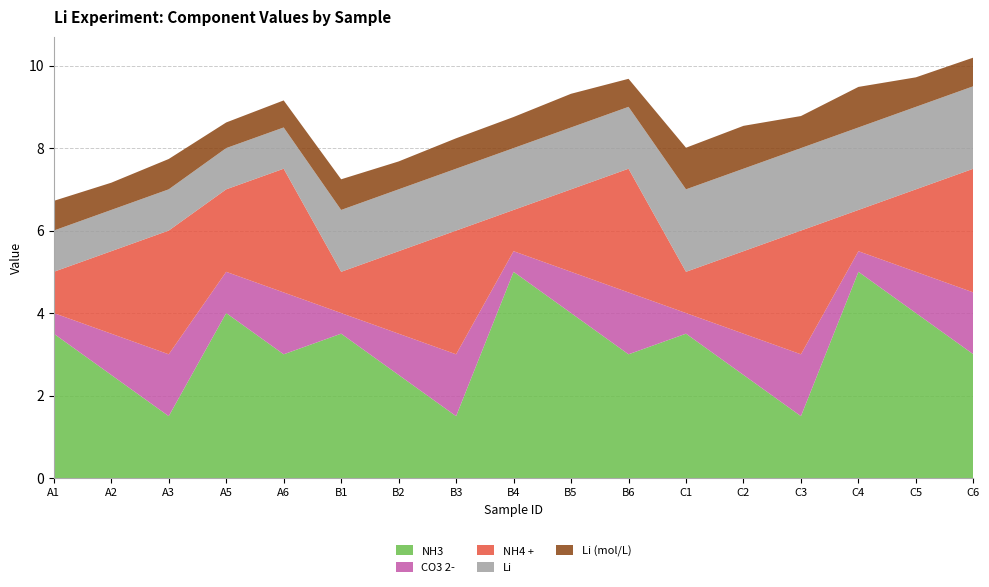

Reading right to left, list all the values displayed in this chart.

NH3: C6=3.0	C5=4.0	C4=5.0	C3=1.5	C2=2.5	C1=3.5	B6=3.0	B5=4.0	B4=5.0	B3=1.5	B2=2.5	B1=3.5	A6=3.0	A5=4.0	A3=1.5	A2=2.5	A1=3.5
CO3 2-: C6=1.5	C5=1.0	C4=0.5	C3=1.5	C2=1.0	C1=0.5	B6=1.5	B5=1.0	B4=0.5	B3=1.5	B2=1.0	B1=0.5	A6=1.5	A5=1.0	A3=1.5	A2=1.0	A1=0.5
NH4 +: C6=3.0	C5=2.0	C4=1.0	C3=3.0	C2=2.0	C1=1.0	B6=3.0	B5=2.0	B4=1.0	B3=3.0	B2=2.0	B1=1.0	A6=3.0	A5=2.0	A3=3.0	A2=2.0	A1=1.0
Li: C6=2.0	C5=2.0	C4=2.0	C3=2.0	C2=2.0	C1=2.0	B6=1.5	B5=1.5	B4=1.5	B3=1.5	B2=1.5	B1=1.5	A6=1.0	A5=1.0	A3=1.0	A2=1.0	A1=1.0
Li (mol/L): C6=0.7	C5=0.7	C4=1.0	C3=0.8	C2=1.0	C1=1.0	B6=0.7	B5=0.8	B4=0.8	B3=0.7	B2=0.7	B1=0.7	A6=0.7	A5=0.6	A3=0.7	A2=0.7	A1=0.7